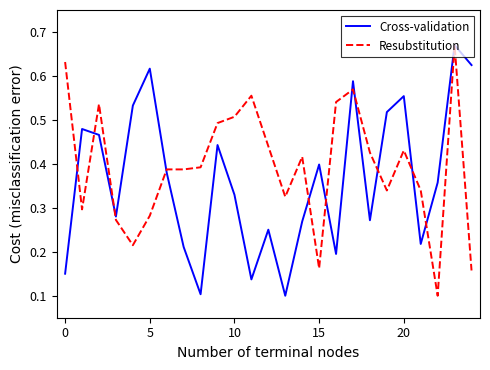

How many Cross-validation values are between 0 and 1?

25